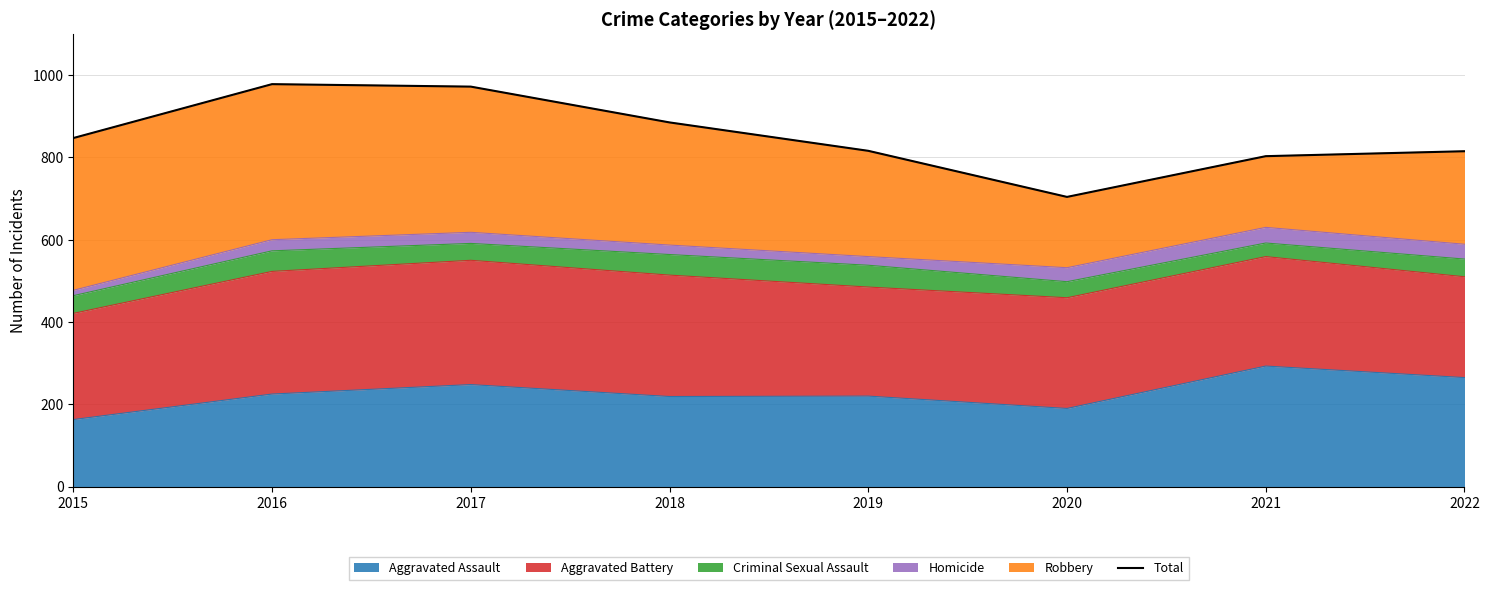

Does the chart have visible grid lines?

Yes